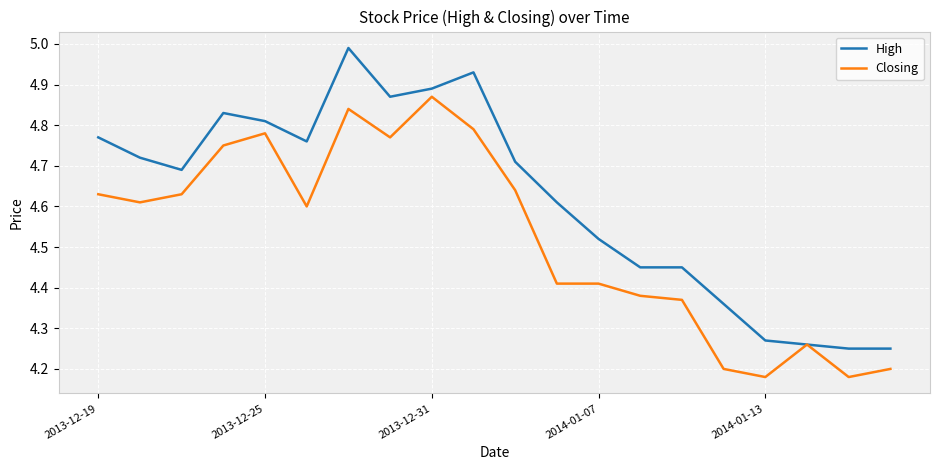

What is the difference between the maximum and minimum values in the High series?

0.7